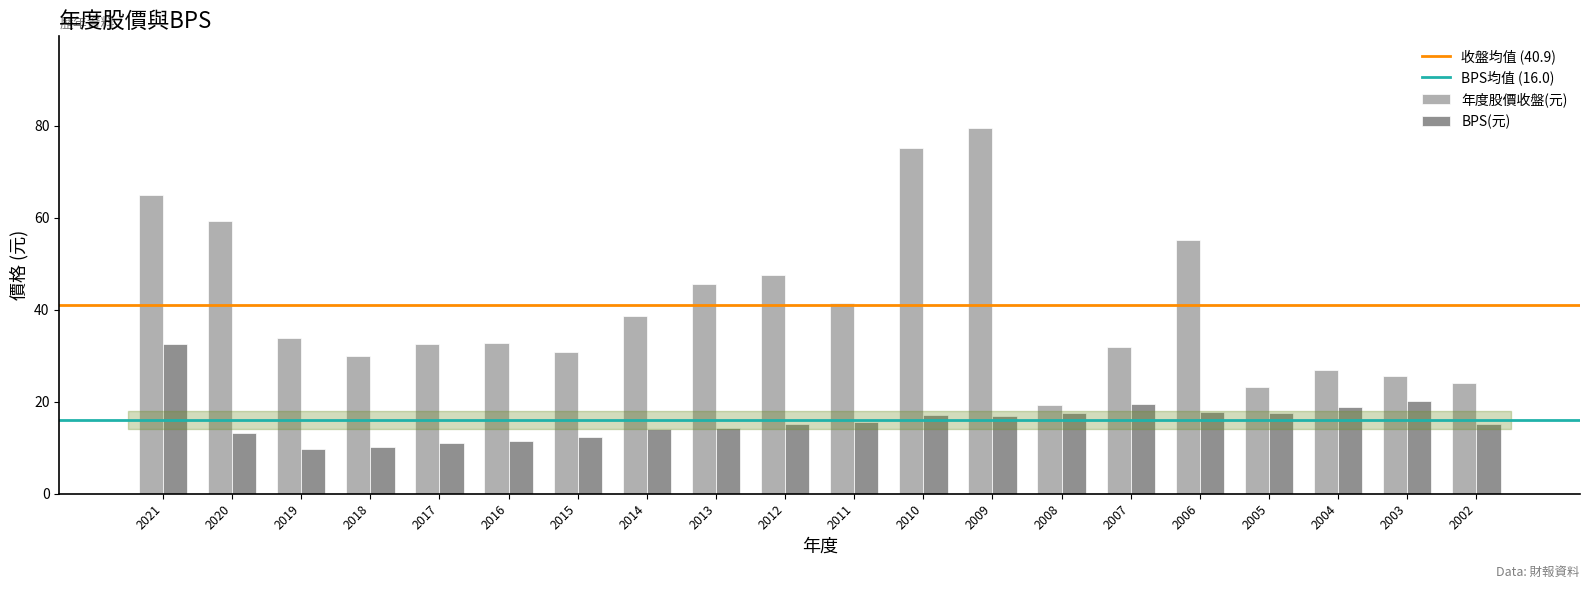

Which series has the largest total across all categories?

年度股價收盤(元)